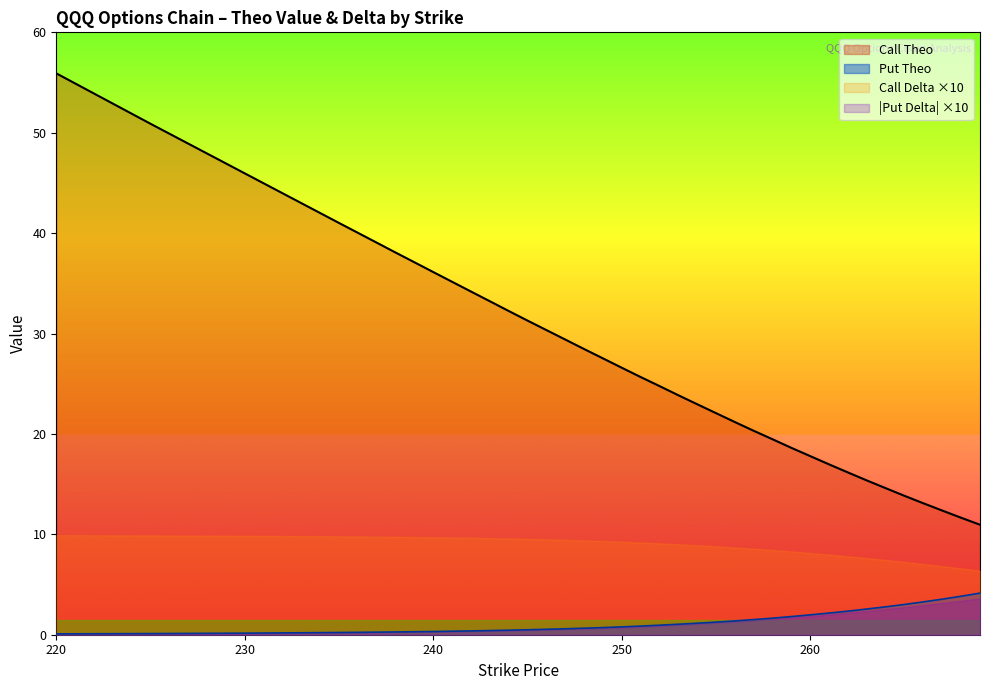

Which label corresponds to the smallest value in the chart?

220